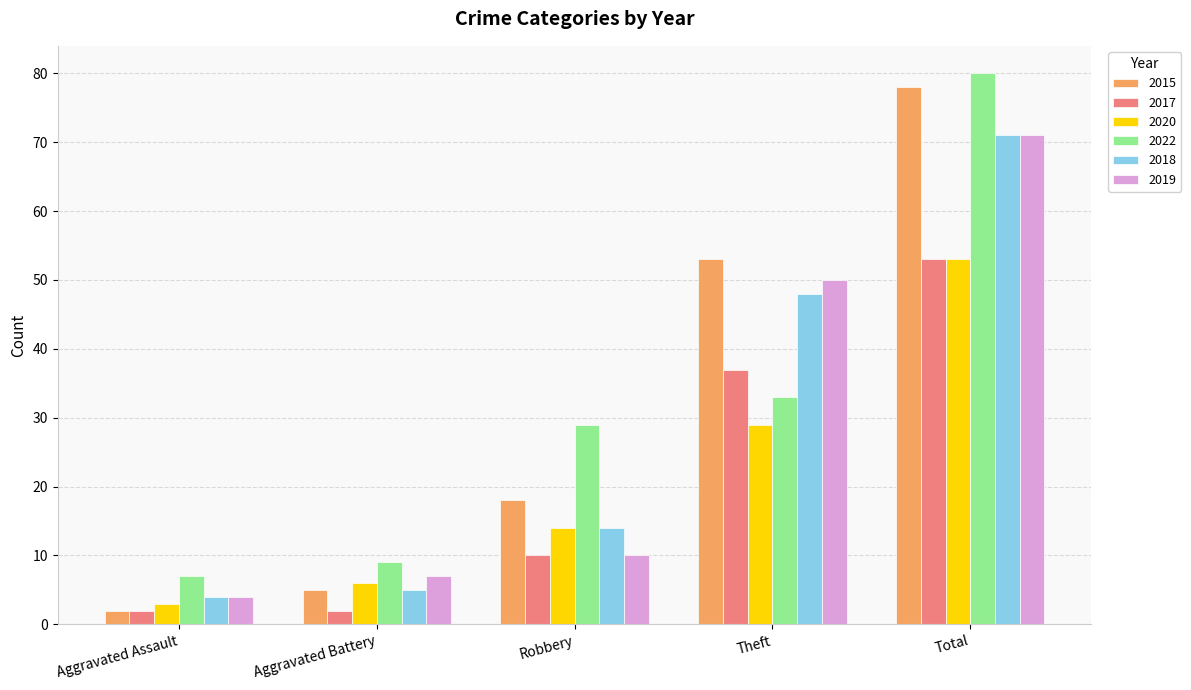

What position from the right is Aggravated Assault?

5